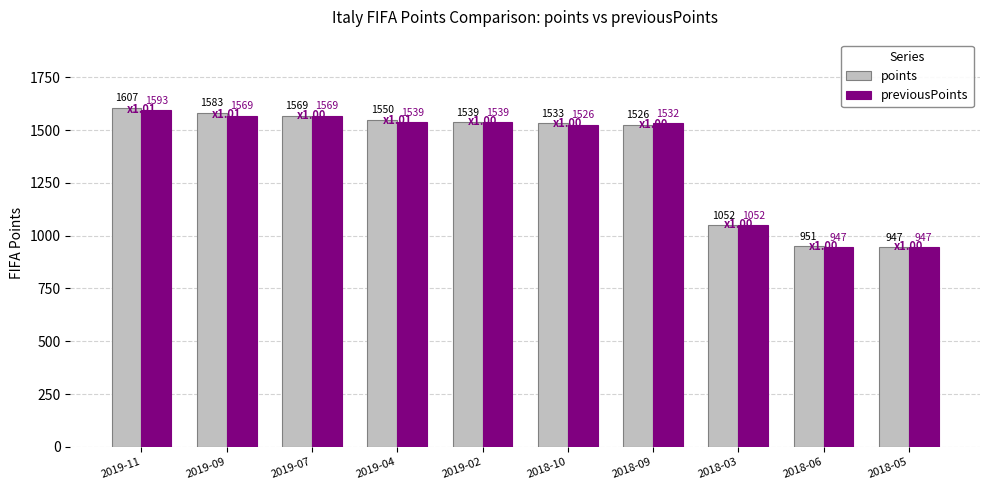

What is the smallest value displayed?

947